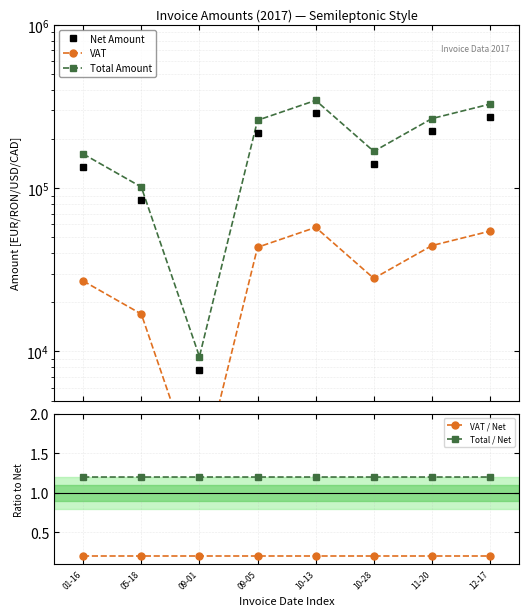

What is the difference between the highest and lowest values at 09-05?

260947.8